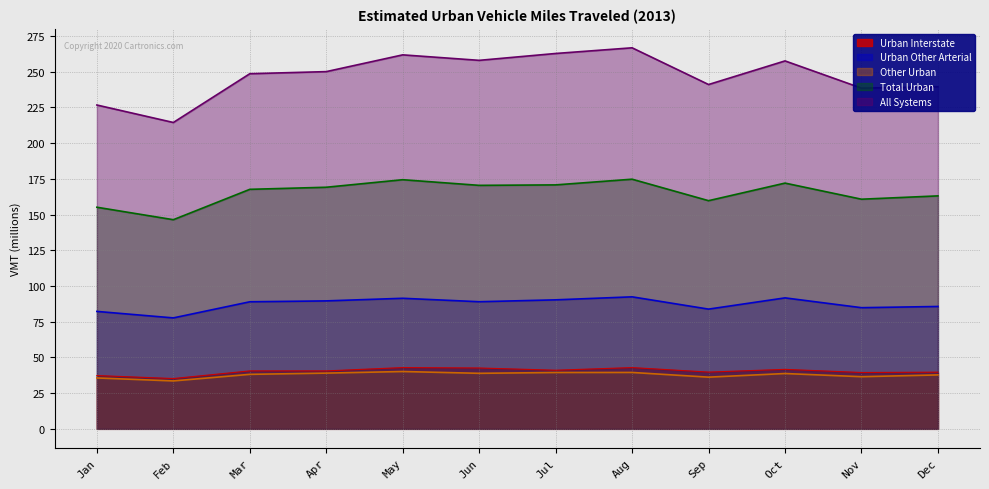

Which category has the highest value in the Total Urban series?

Aug